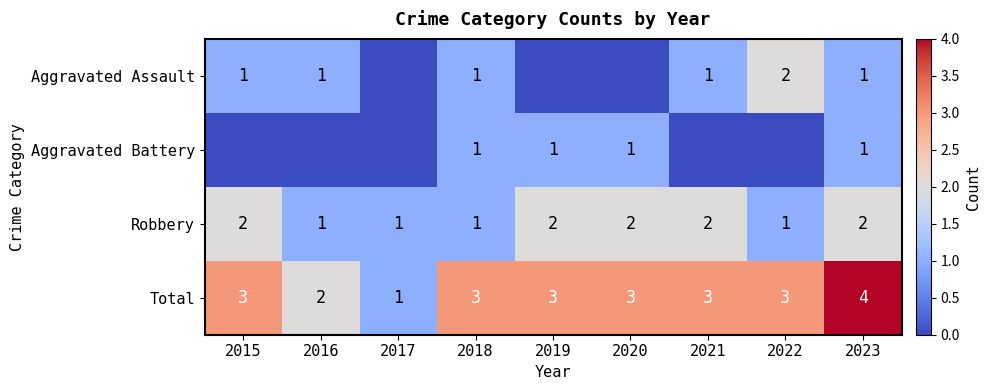

What is the maximum value for Total?

4